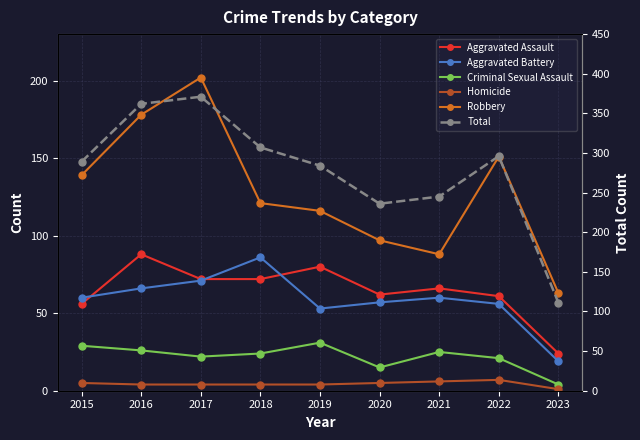

What is the minimum value shown in the chart?

1